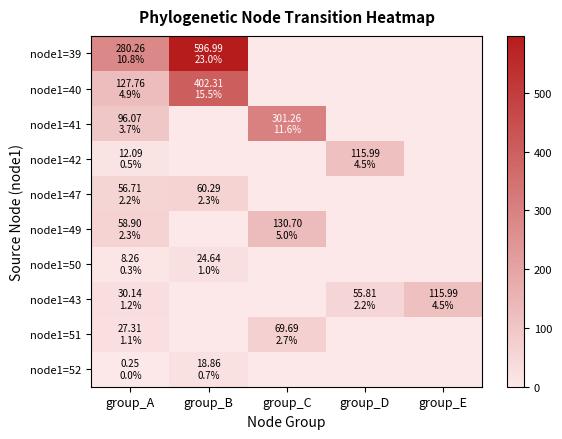

What is the total value across all series at group_E?

116.0